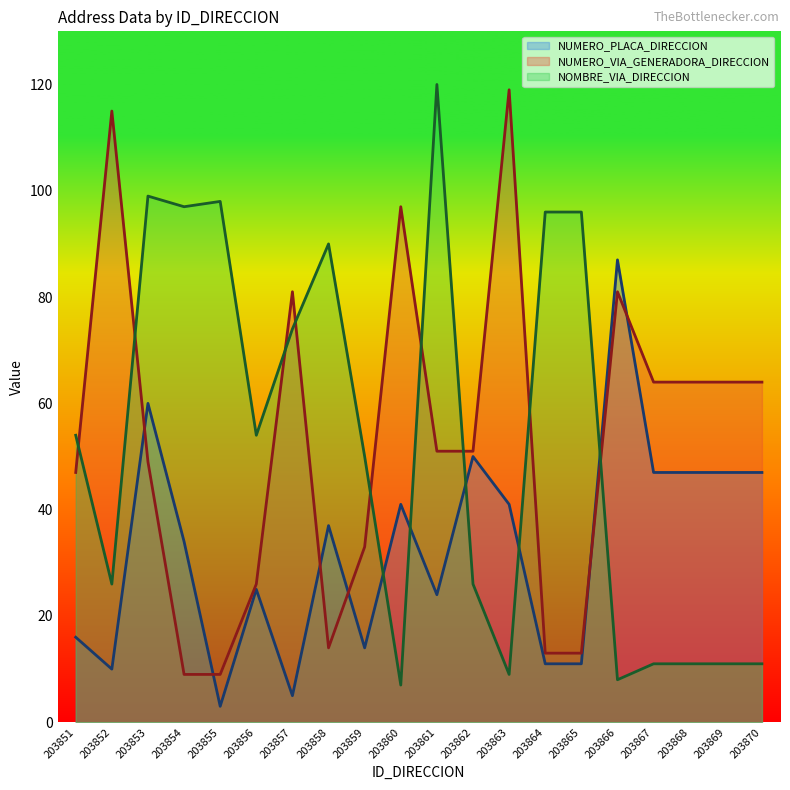

Where is the first local maximum for NUMERO_PLACA_DIRECCION?

203853